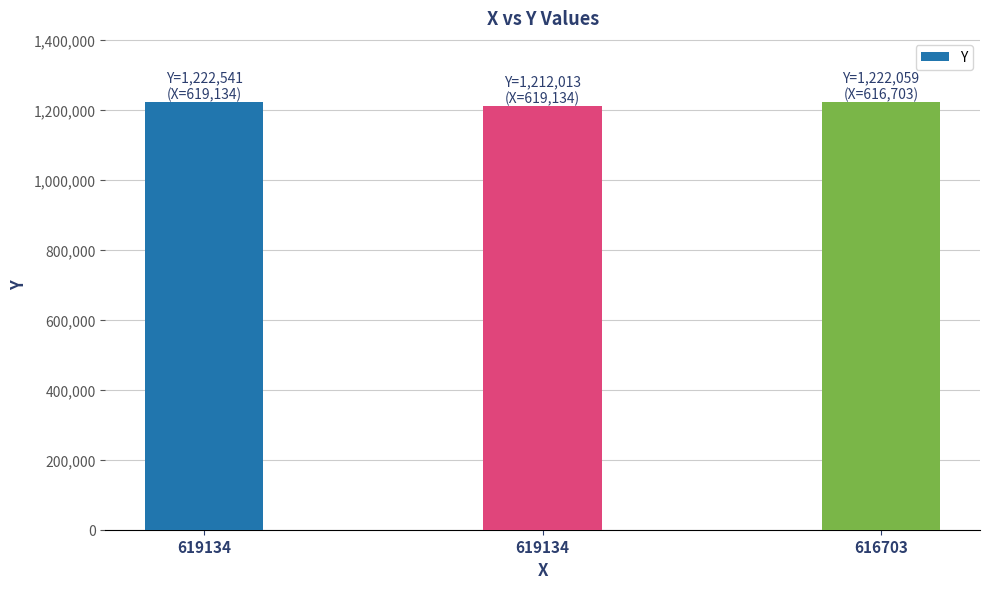

How many data points does each series have?

3